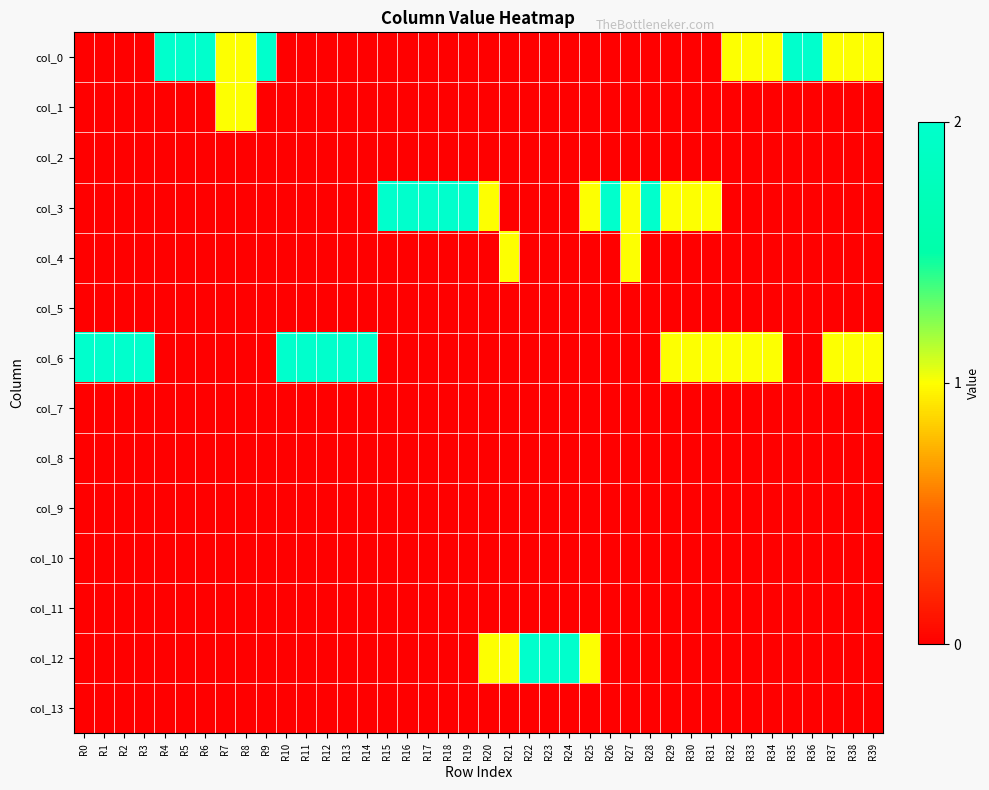

How many categories are shown in the chart?

40